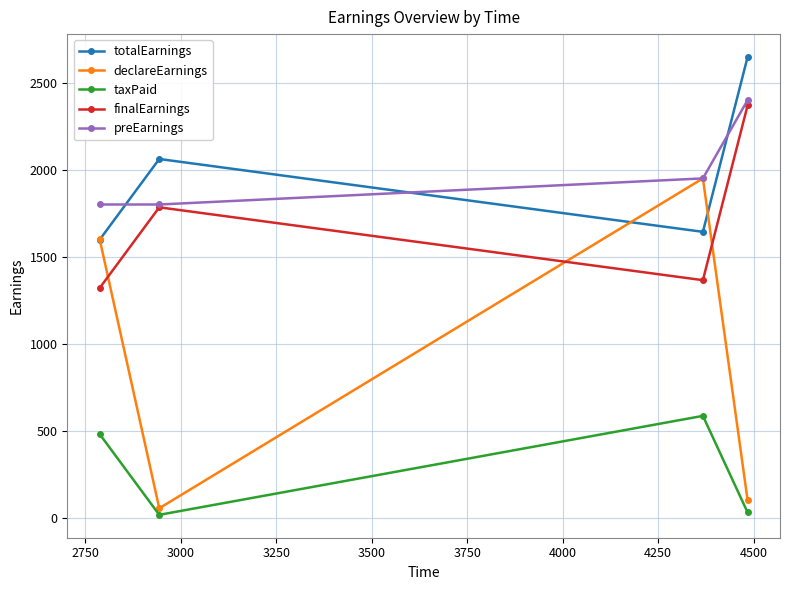

Which series ends up on top after the final intersection of finalEarnings and declareEarnings?

finalEarnings